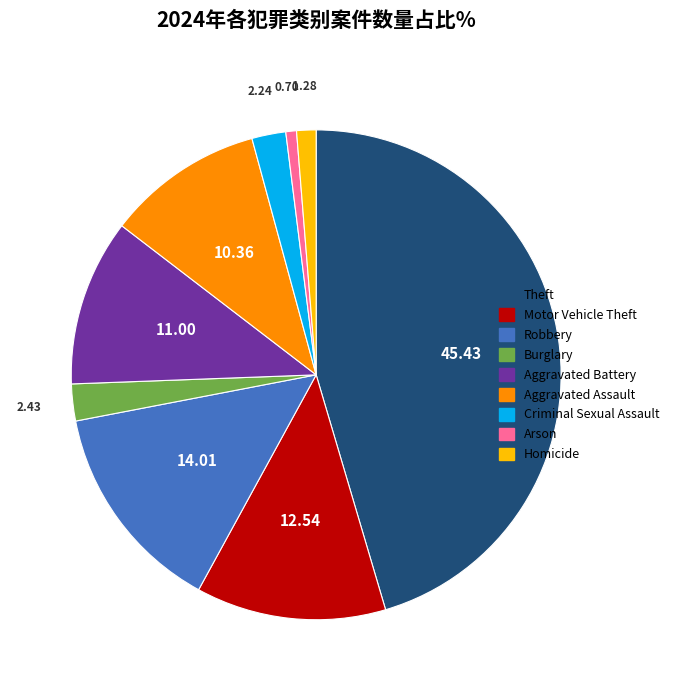

Combined, do Aggravated Assault and Burglary account for over 50%?

No